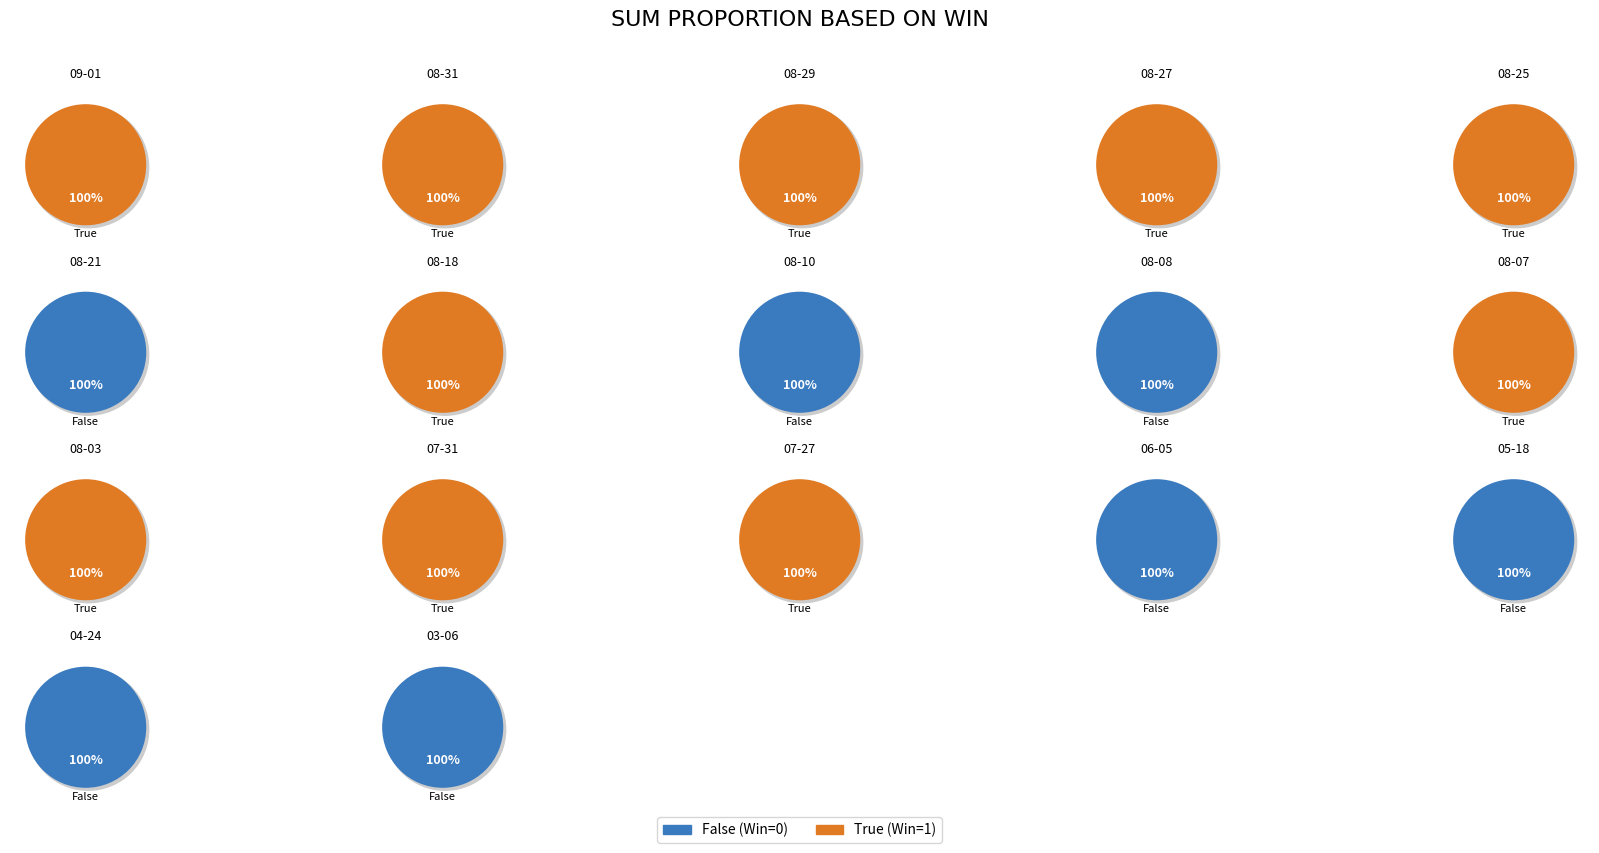

To the nearest percent, what portion does 12 represent?

10%